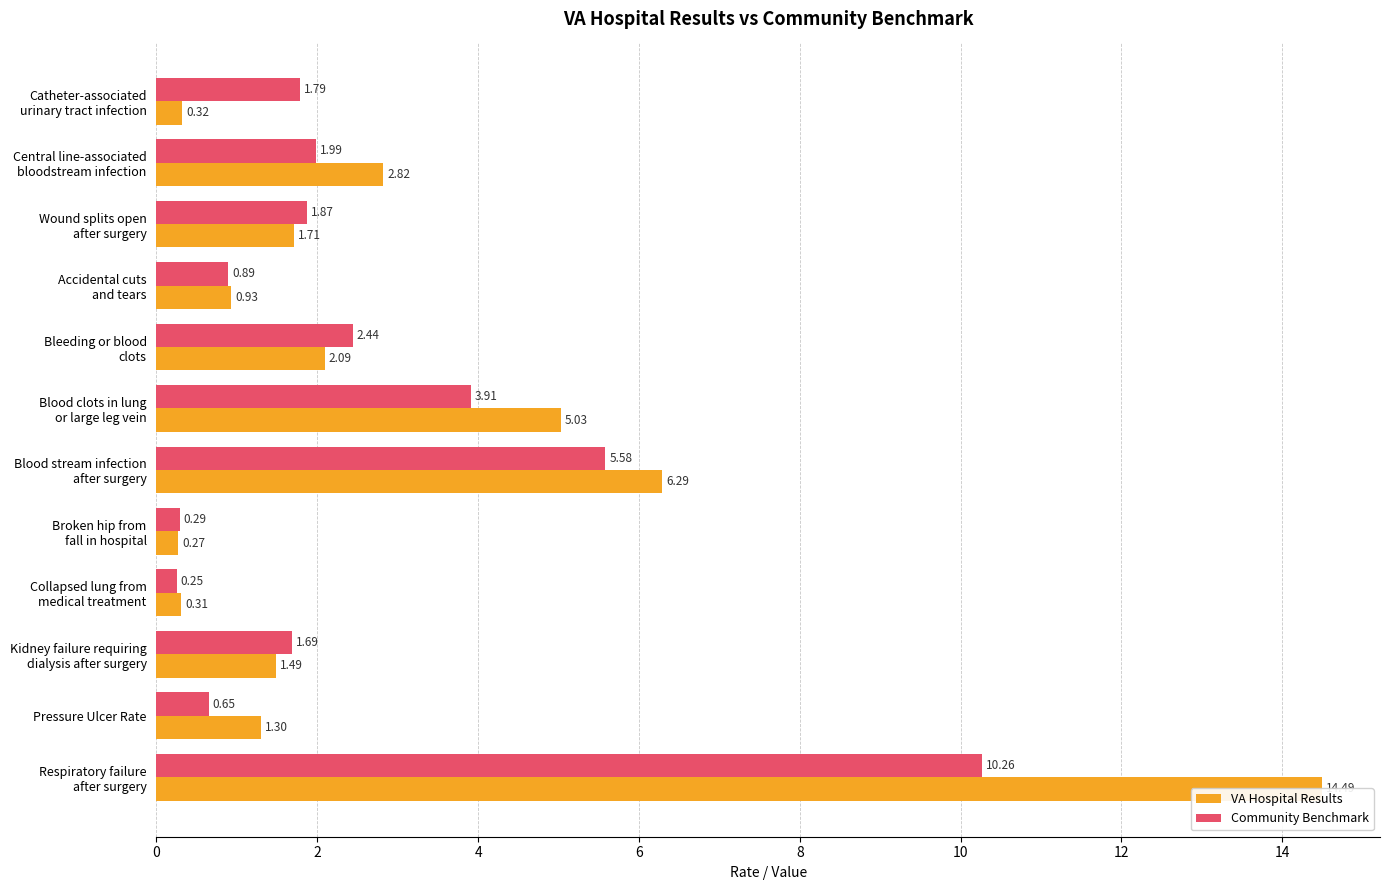

Reading right to left, what are all the values shown in this chart?

VA Hospital Results: 14.5	1.3	1.5	0.3	0.3	6.3	5.0	2.1	0.9	1.7	2.8	0.3
Community Benchmark: 10.3	0.7	1.7	0.2	0.3	5.6	3.9	2.4	0.9	1.9	2.0	1.8